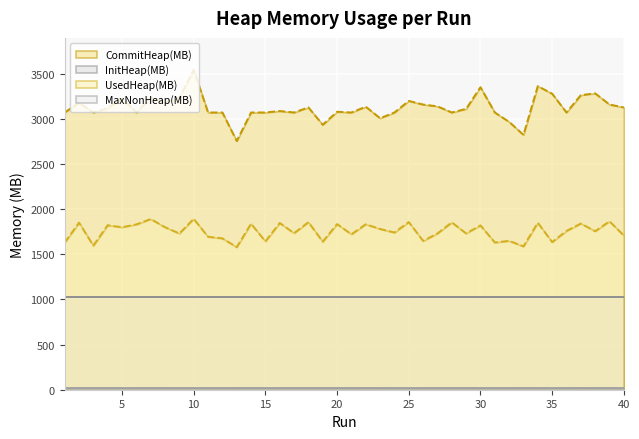

What is the maximum value for UsedHeap(MB)?

1893.5